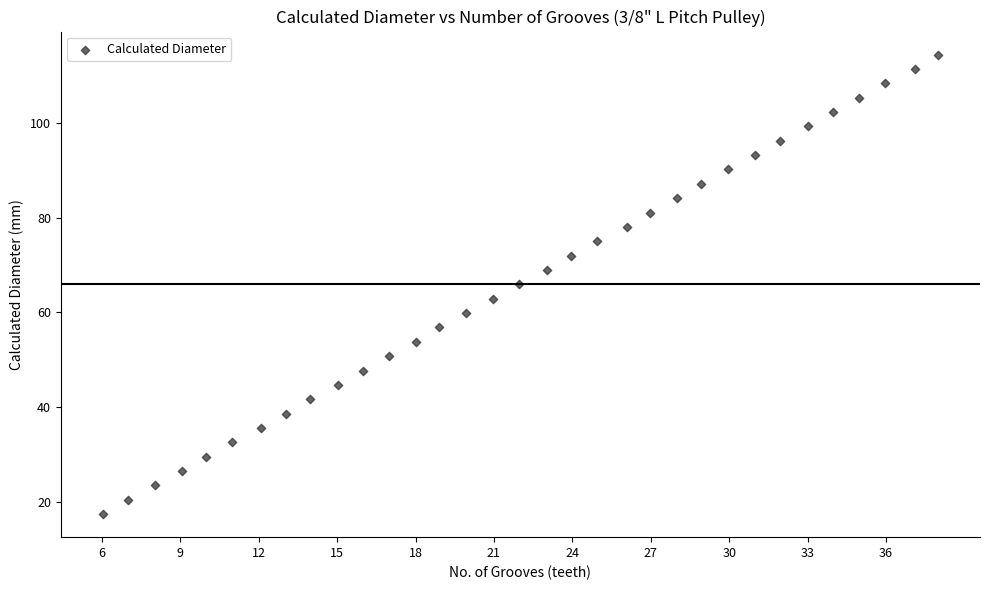

What is the range of Y values (max minus min)?

97.0